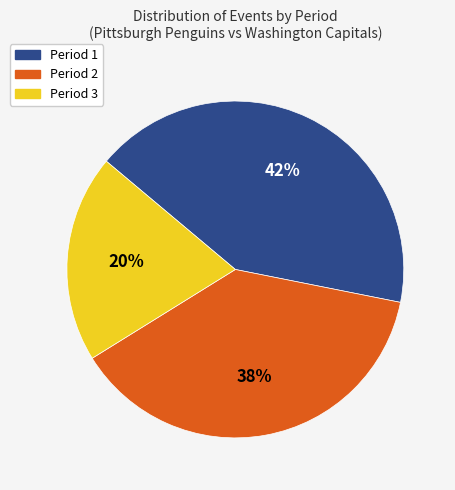

To the nearest percent, what is the combined percentage of Period 1 and Period 3?

62%